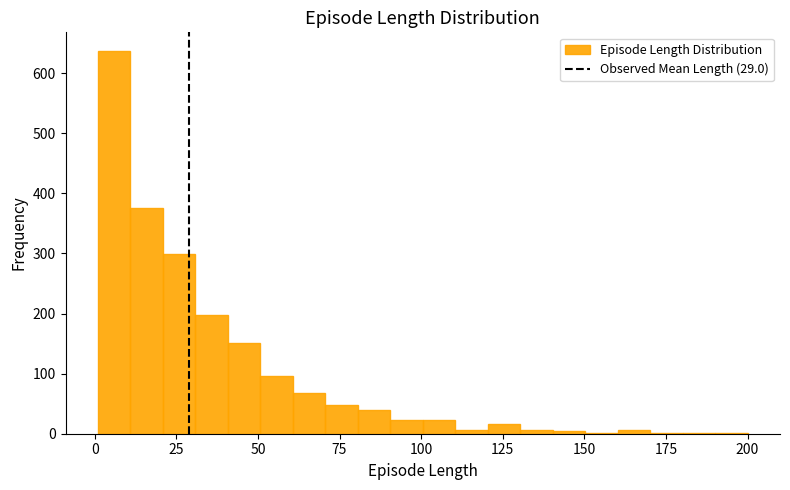

Around what value on the x-axis is the tallest bar? Give the approximate position of its centre, as read against the axis.

5